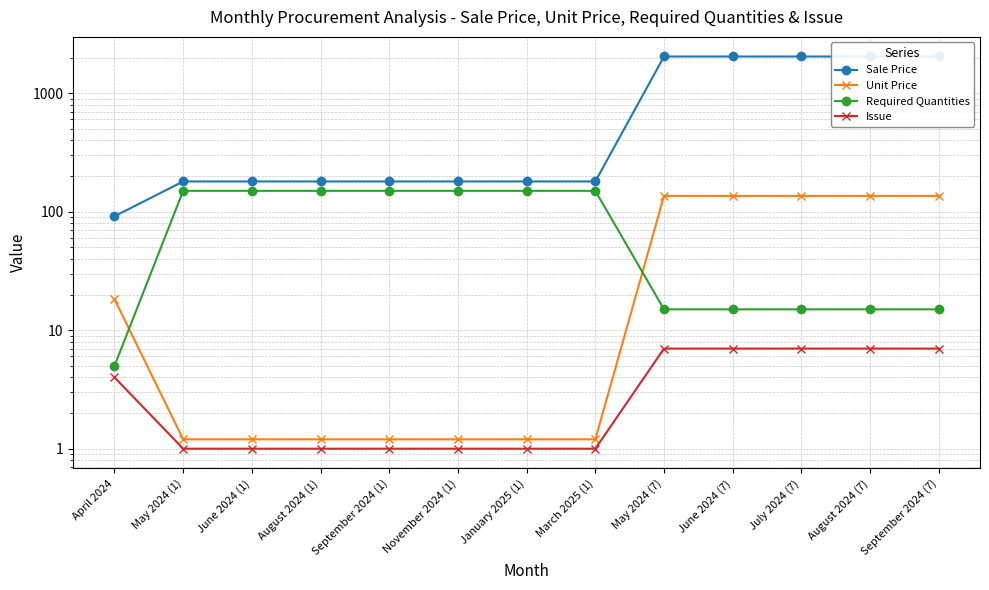

What is the maximum value for Unit Price?

136.0